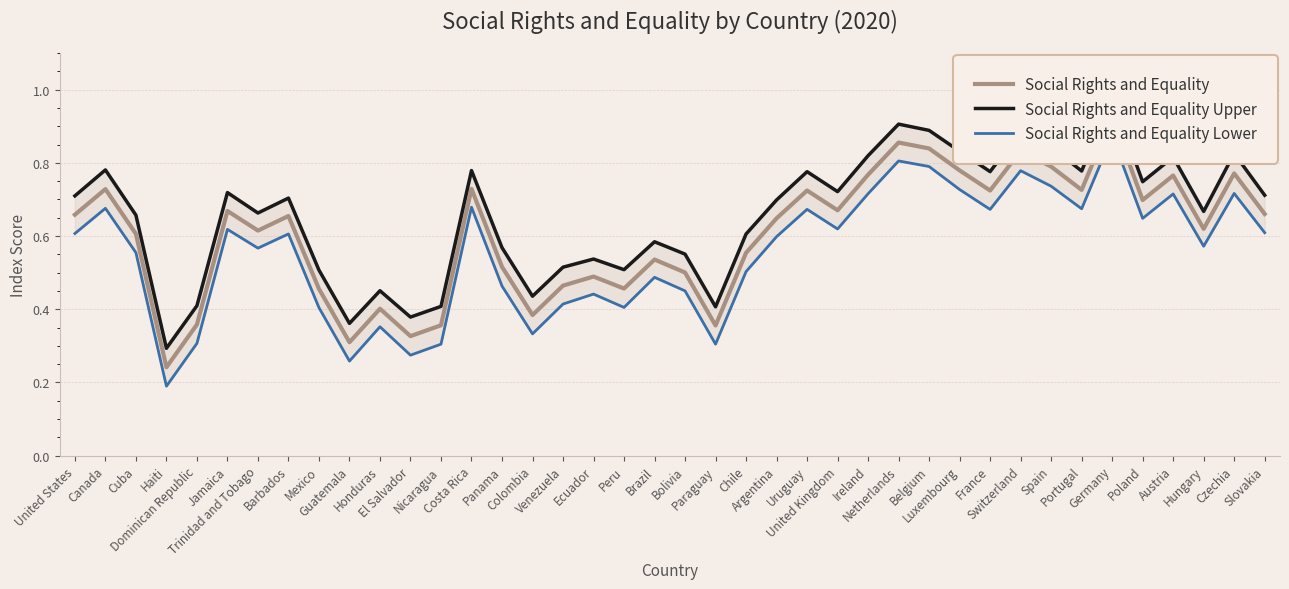

What position from the right is Cuba?

38